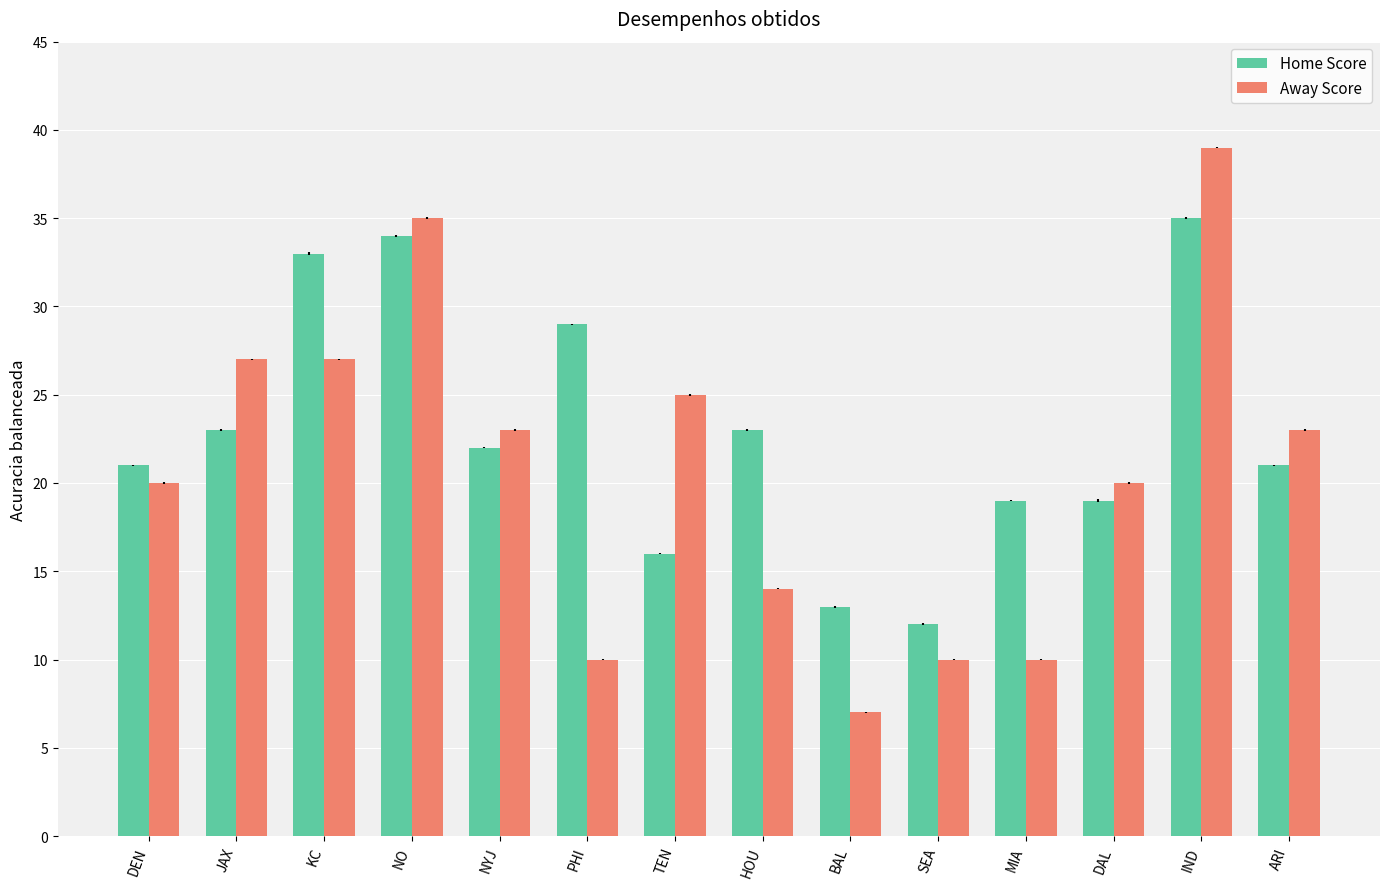

Reading right to left, list all the values displayed in this chart.

Home Score: ARI=21	IND=35	DAL=19	MIA=19	SEA=12	BAL=13	HOU=23	TEN=16	PHI=29	NYJ=22	NO=34	KC=33	JAX=23	DEN=21
Away Score: ARI=23	IND=39	DAL=20	MIA=10	SEA=10	BAL=7	HOU=14	TEN=25	PHI=10	NYJ=23	NO=35	KC=27	JAX=27	DEN=20